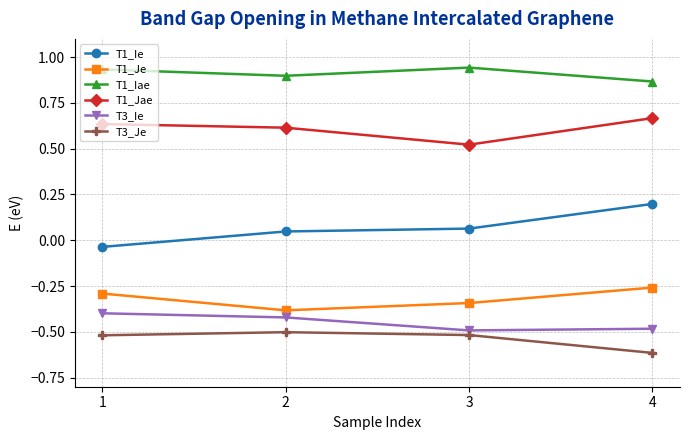

True or false: T1_Jae and T1_Iae intersect in this chart.

False